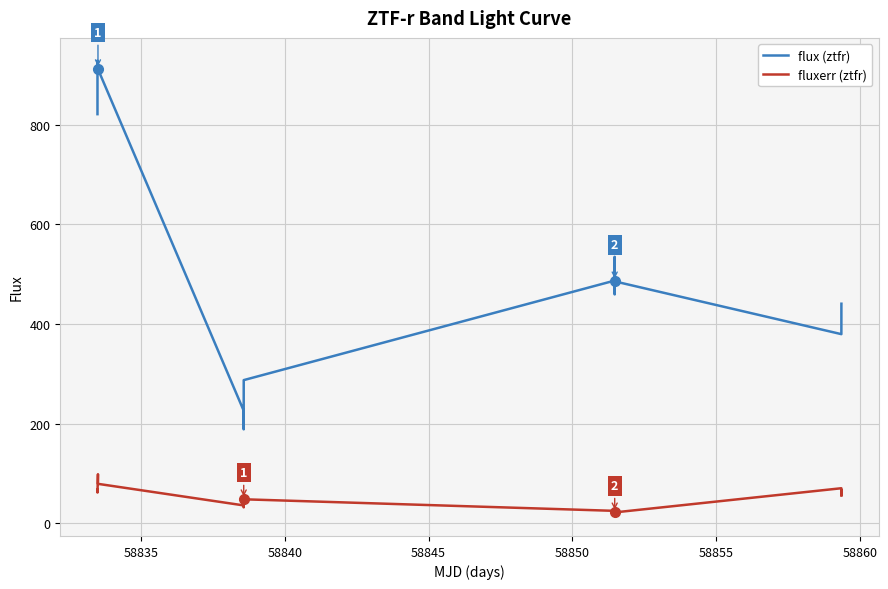

True or false: flux (ztfr) and fluxerr (ztfr) cross at least once.

False